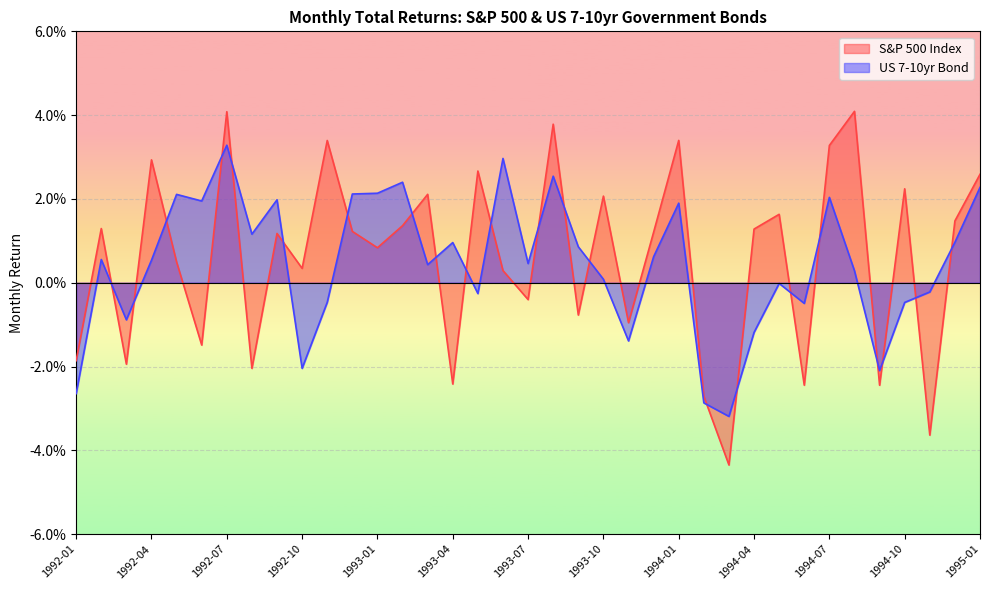

What position from the left is 1992-06?

6